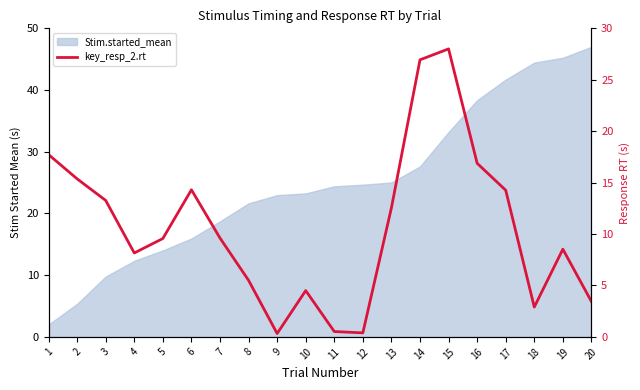

How many lines are shown in the chart?

1